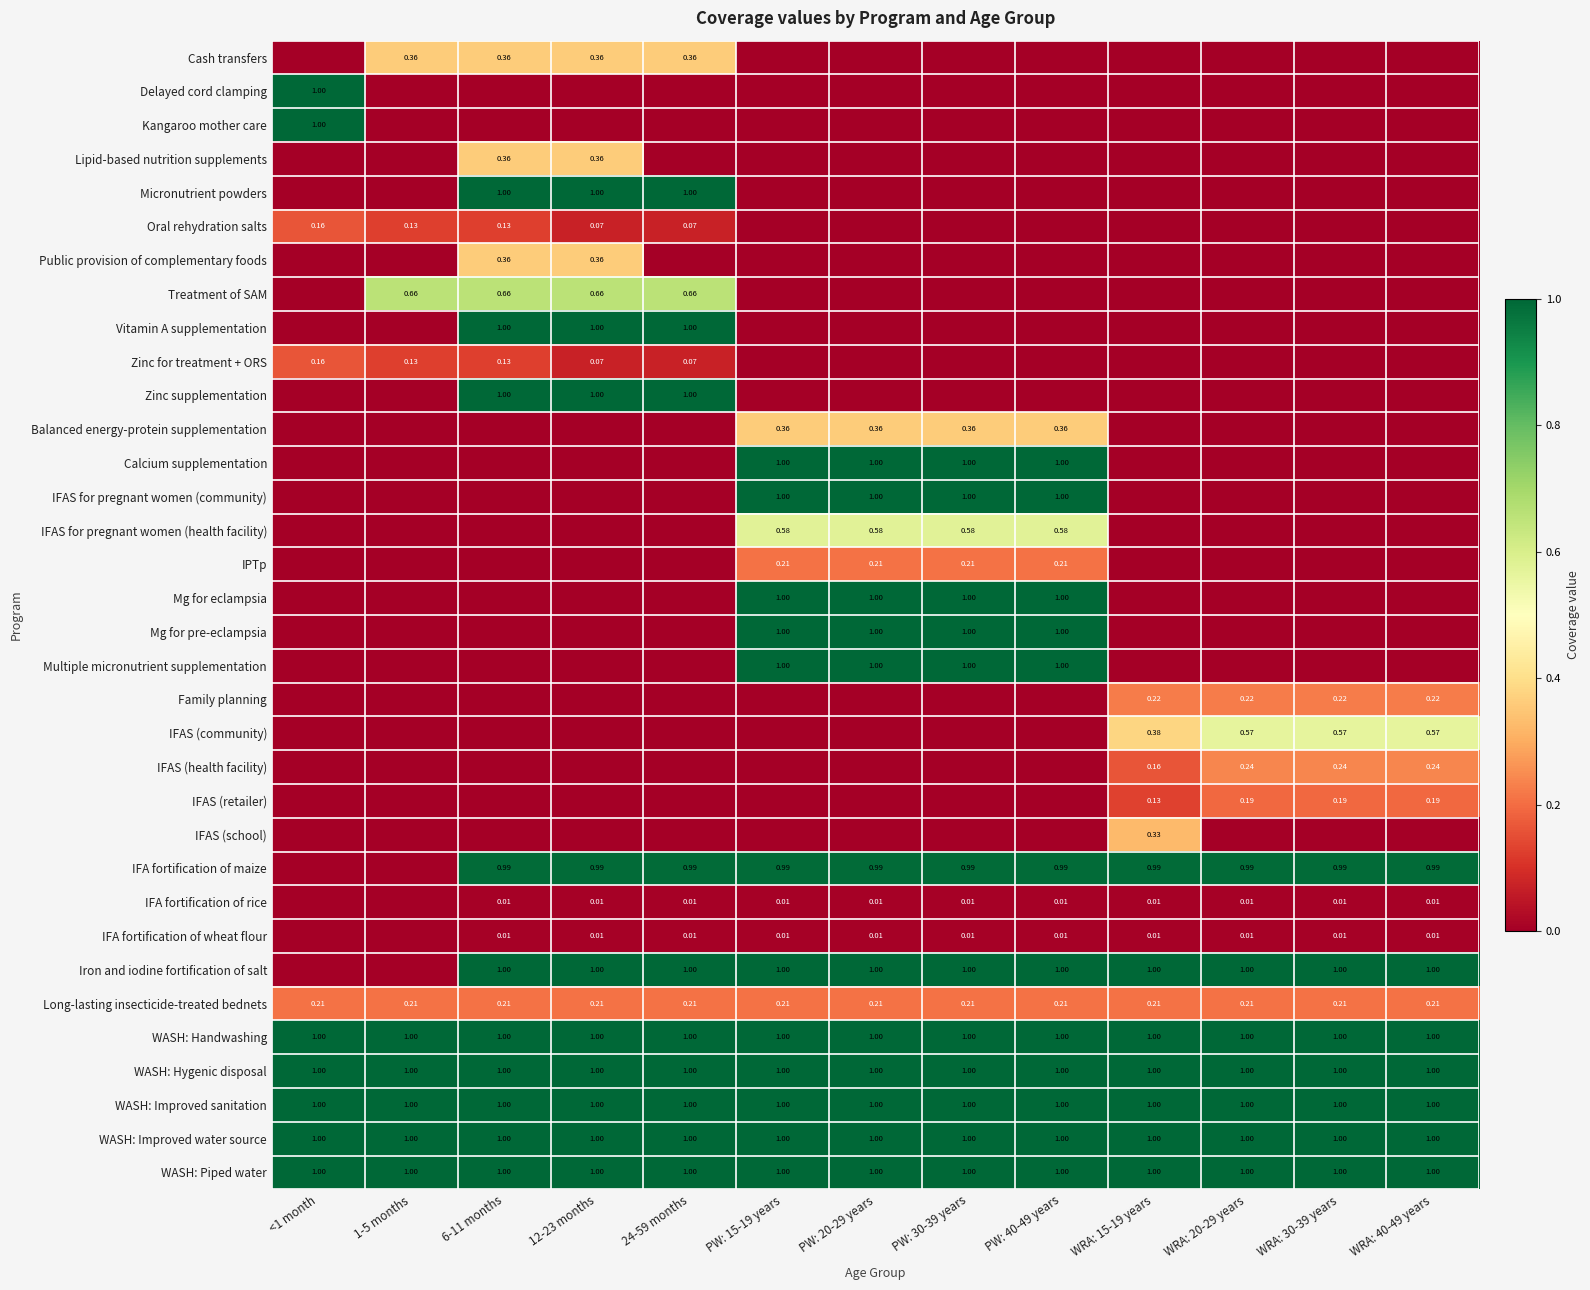

Is the value of Balanced energy-protein supplementation at WRA: 30-39 years greater than the value of Vitamin A supplementation at WRA: 20-29 years?

No